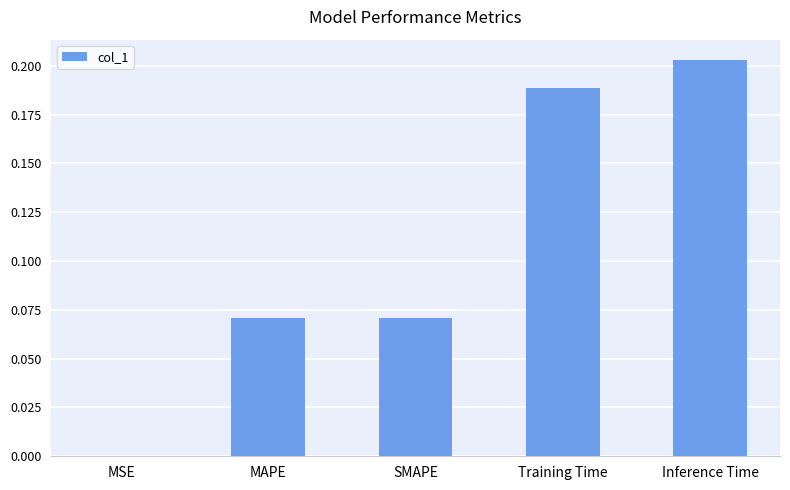

True or false: the data shows 0.1 at Training Time.

False